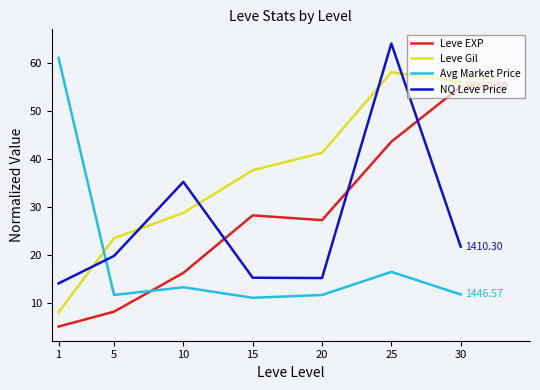

True or false: Leve EXP and Leve Gil cross at least once.

False